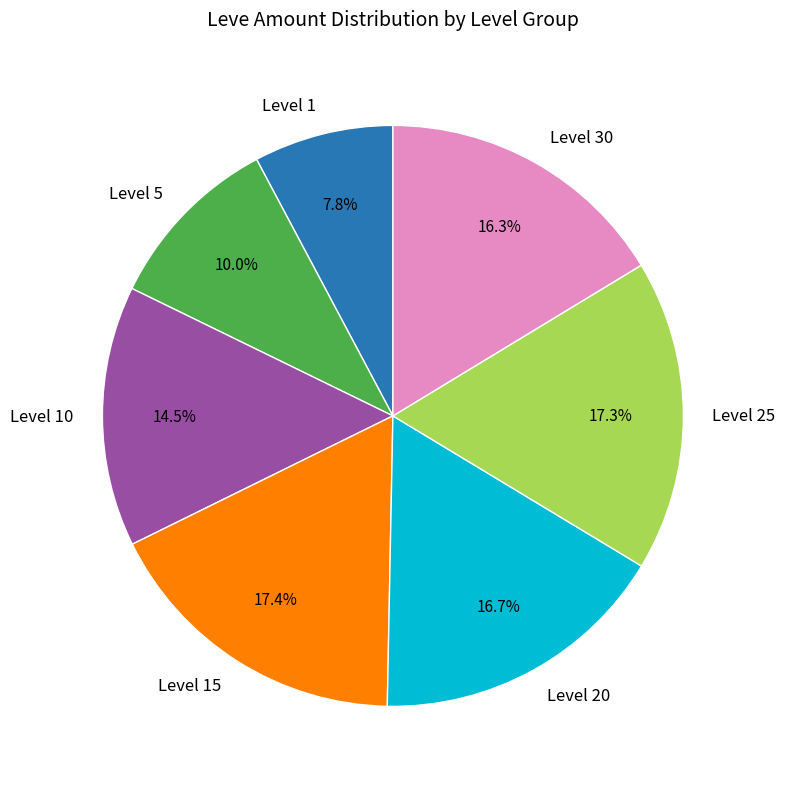

How many slices are in this pie chart?

7